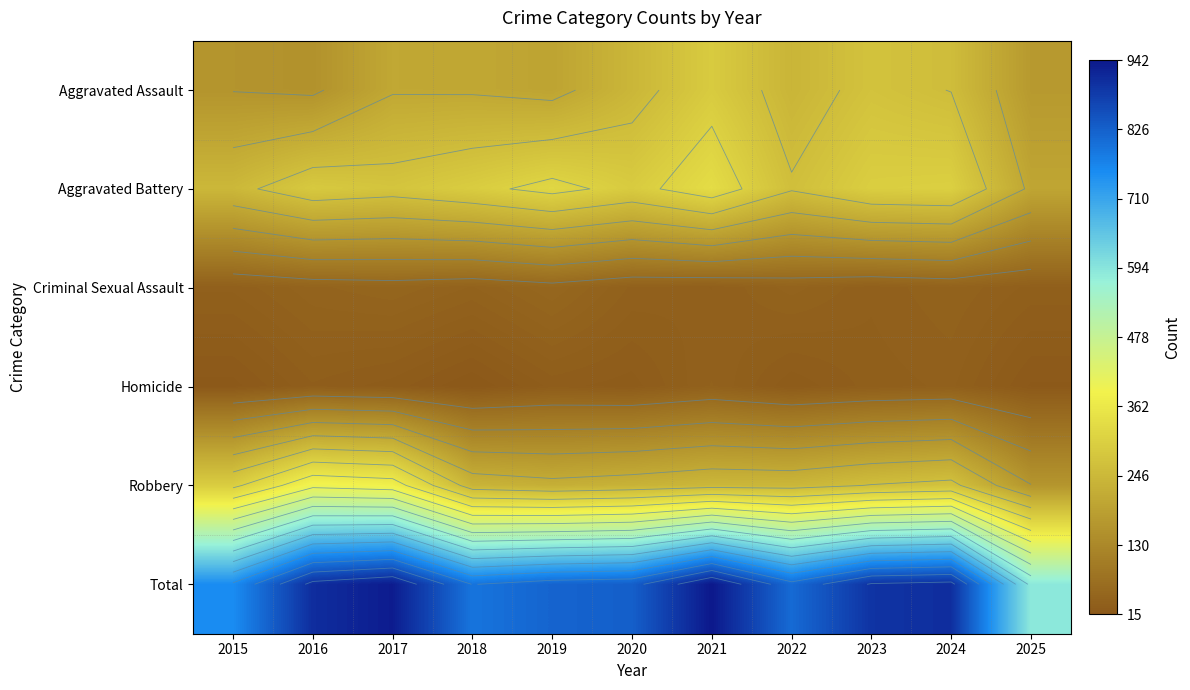

At which category is the sum across all series the highest?

2021